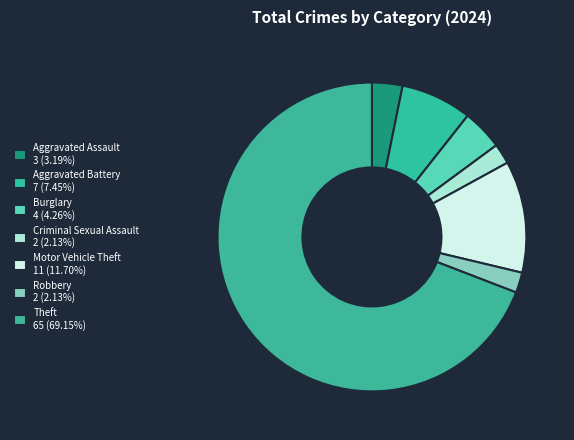

Which has a higher value, Motor Vehicle Theft or Burglary?

Motor Vehicle Theft